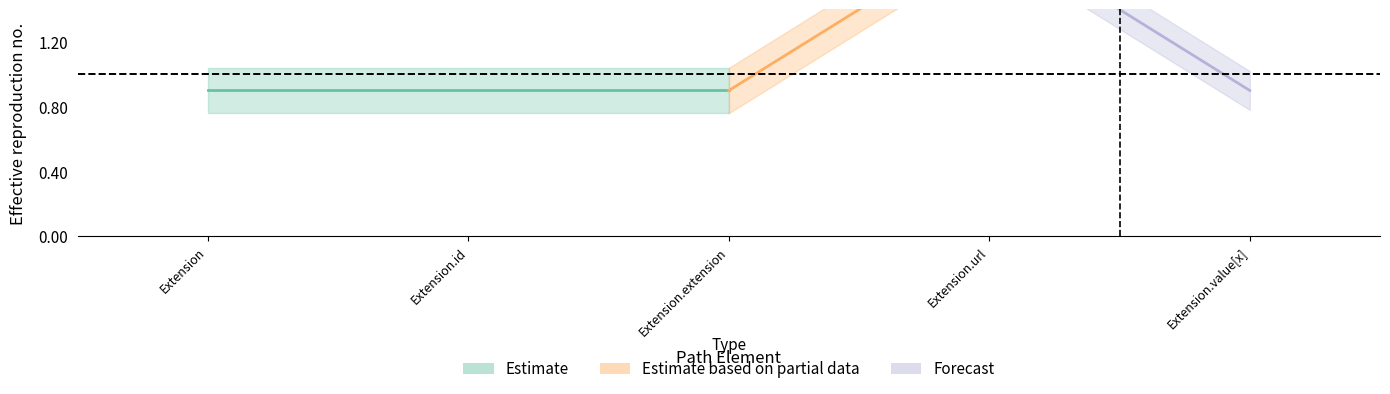

True or false: Min has more than 0 interior local peaks.

True